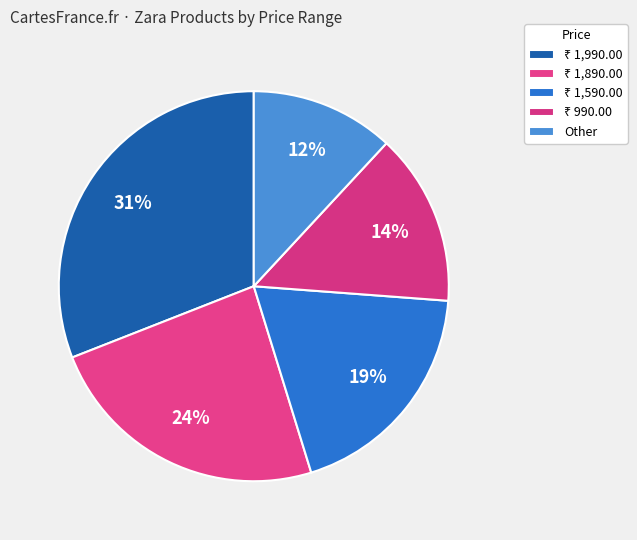

To the nearest percent, what is the difference between the ₹ 1,890.00 and ₹ 1,990.00 slice percentages?

7%